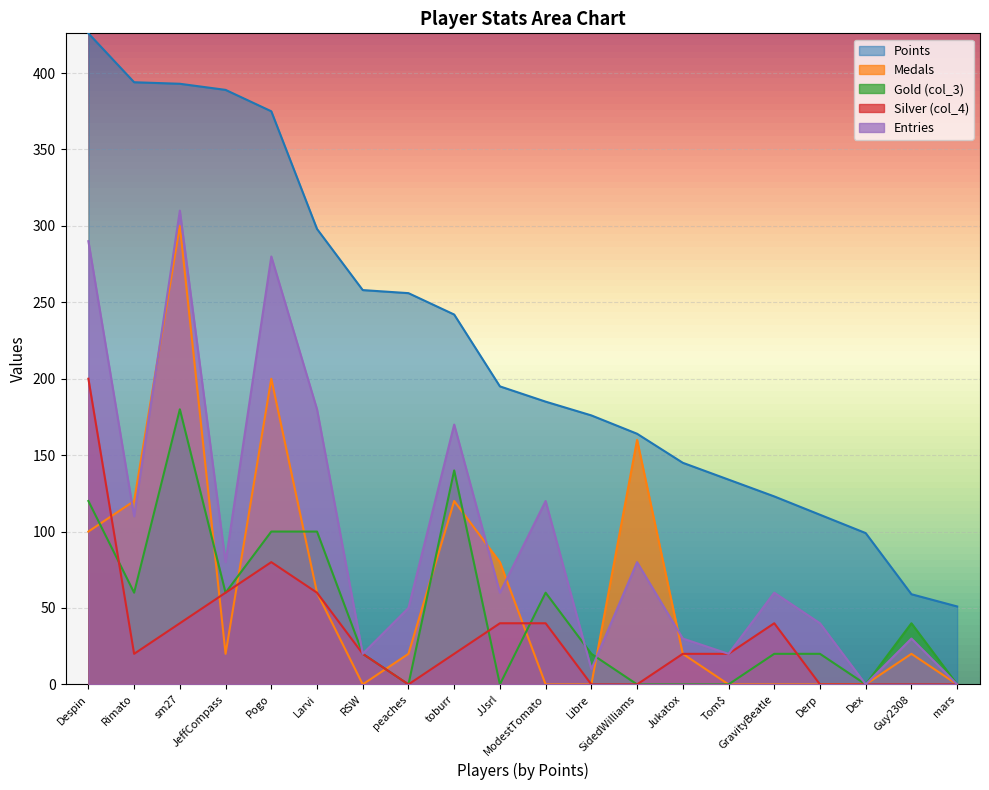

Rank the categories by Entries value from highest to lowest.

sm27, Despin, Pogo, Larvi, toburr, ModestTomato, Rimato, JeffCompass, SidedWilliams, JJsrl, GravityBeatle, peaches, Derp, Jukatox, Guy2308, RSW, Tom$, Libre, Dex, mars